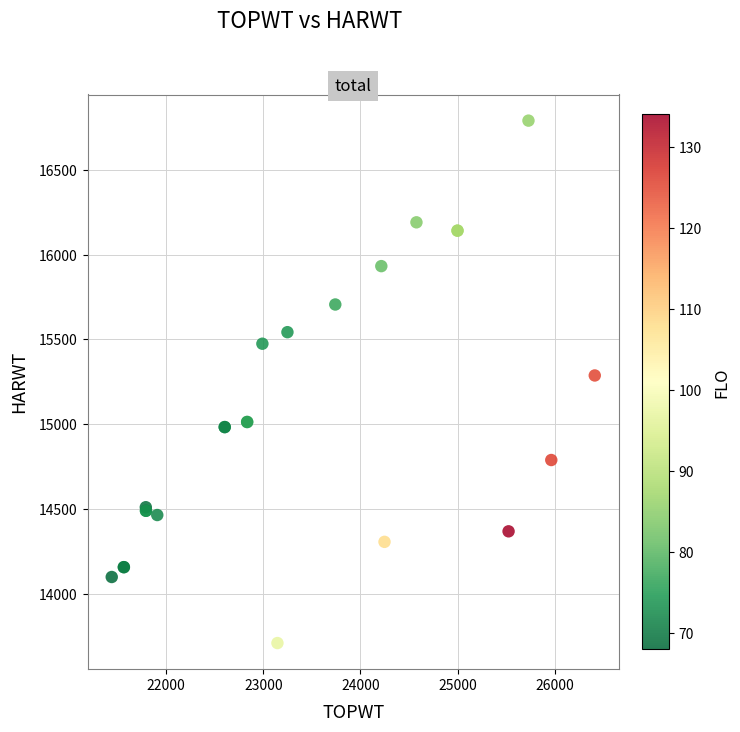

What Y value in the scatter plot is closest to 15250?

15288